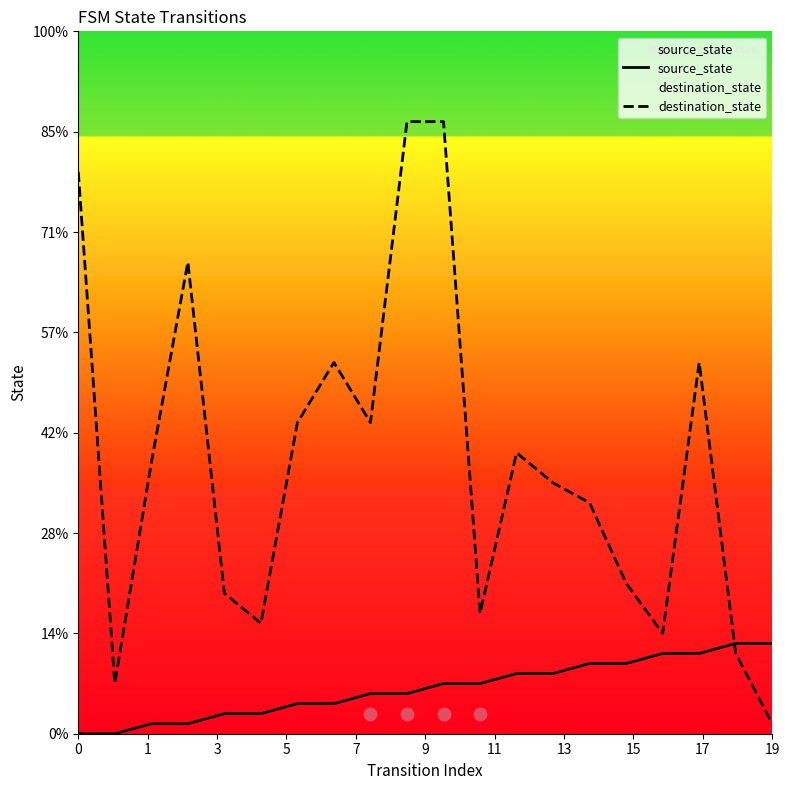

What is the total value across all series at 13?

40